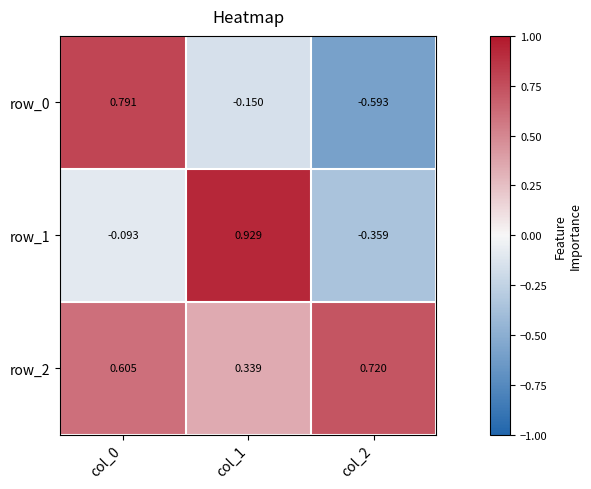

Which series has the largest range (max minus min)?

row_0